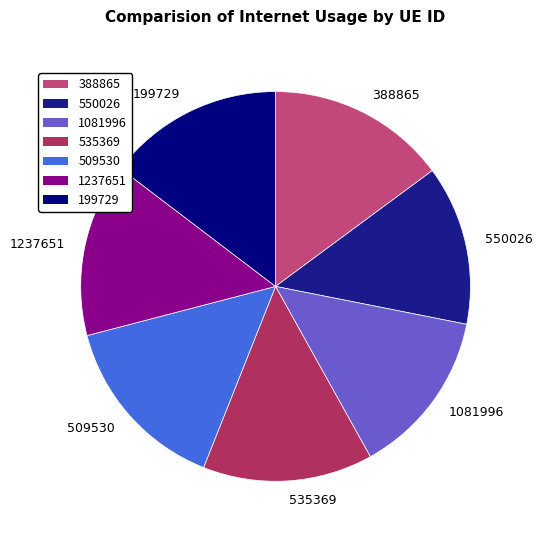

How many slices are in this pie chart?

7